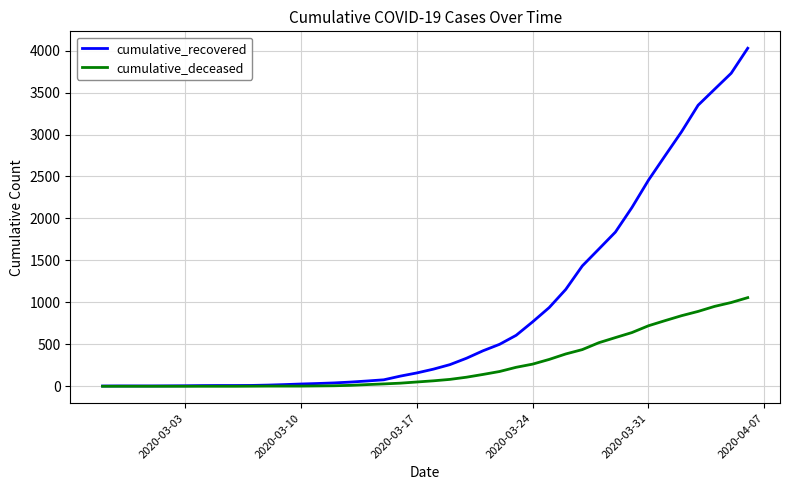

What is the difference between the maximum and second lowest values in the cumulative_deceased series?

1056